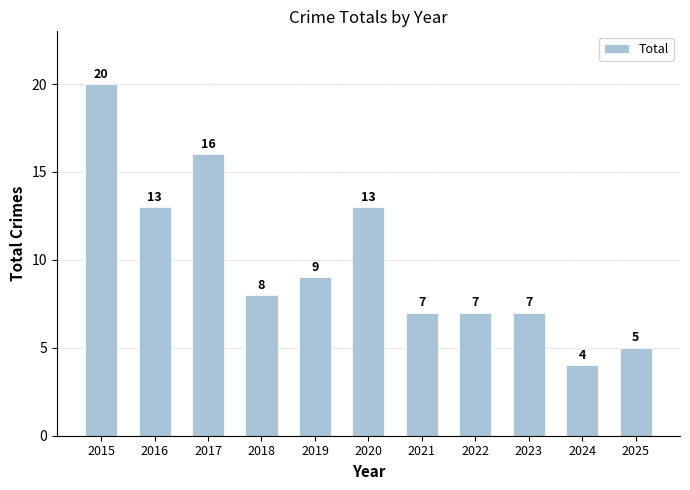

What is the difference between the maximum and minimum values?

16